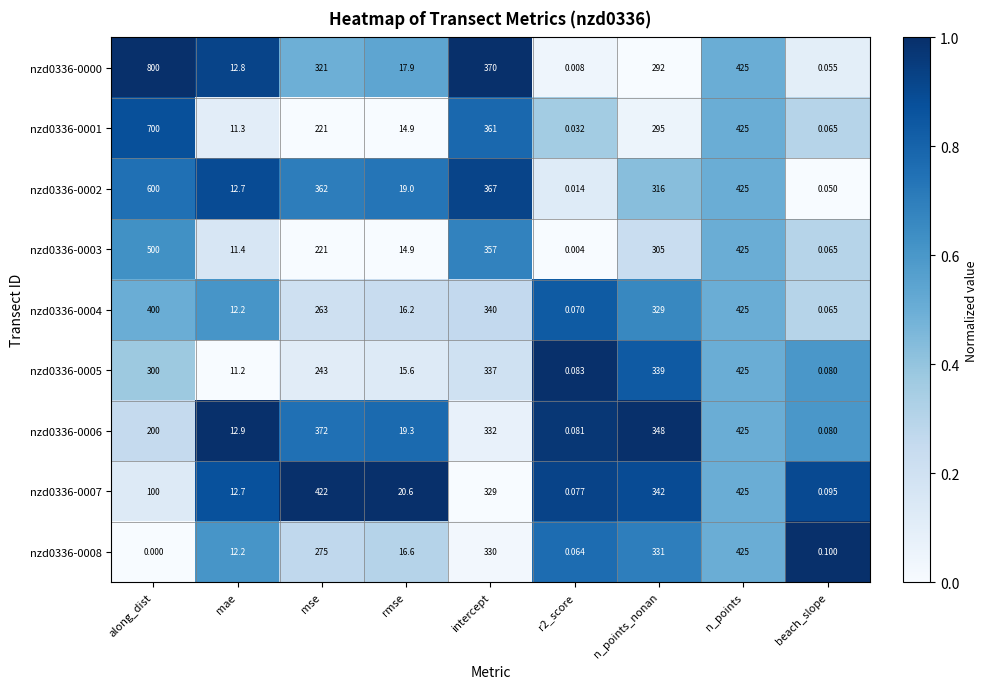

What is the difference between the highest and lowest values at along_dist?

800.0